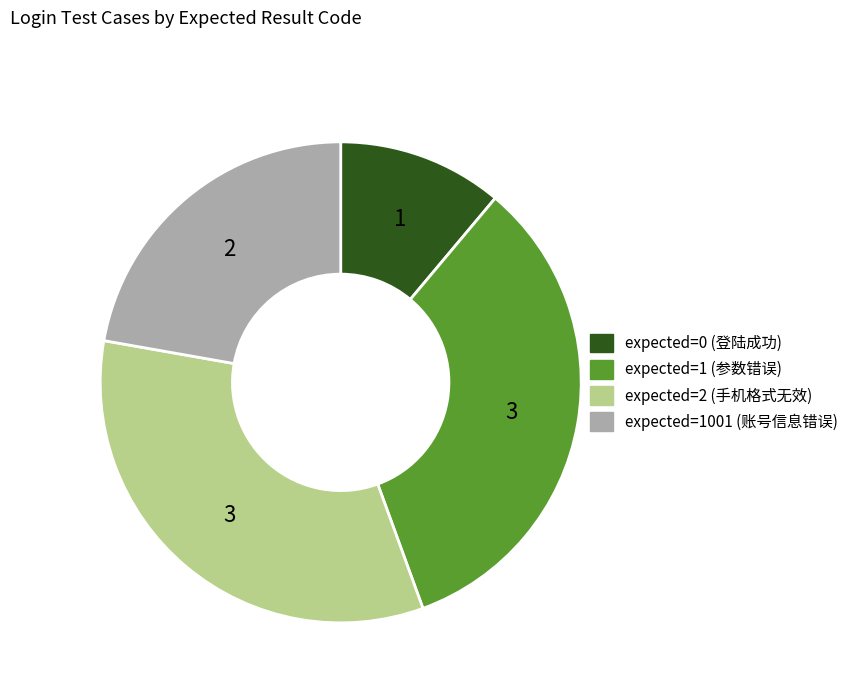

Is there any slice that represents more than half of the pie?

No